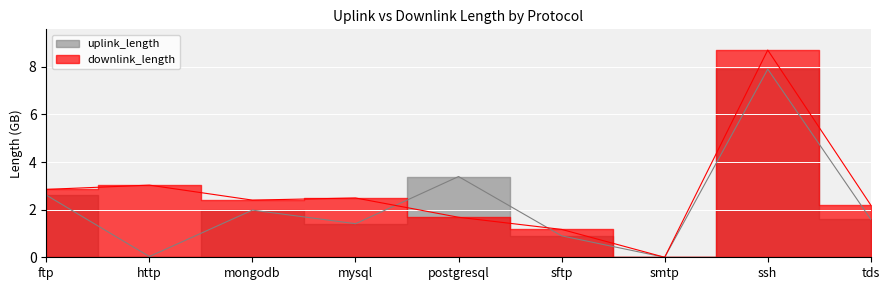

What is the highest value of the downlink_length series?

8.7